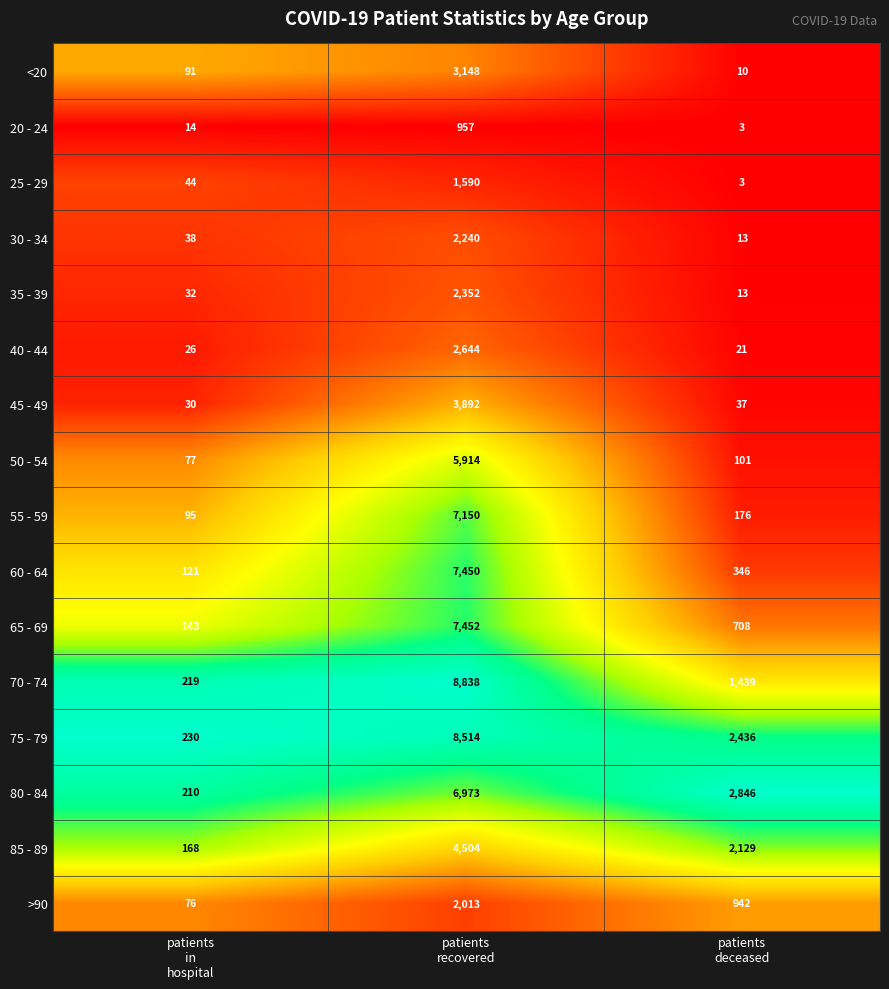

Which series has the largest range (max minus min)?

70 - 74